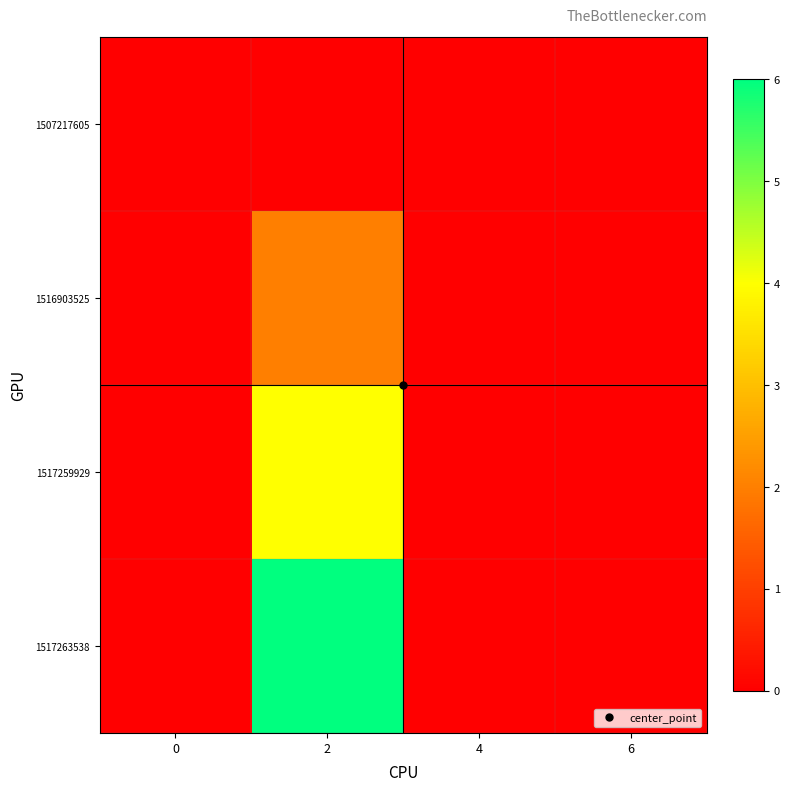

List the series in order of their peak value, lowest first.

1507217605, 1516903525, 1517259929, 1517263538